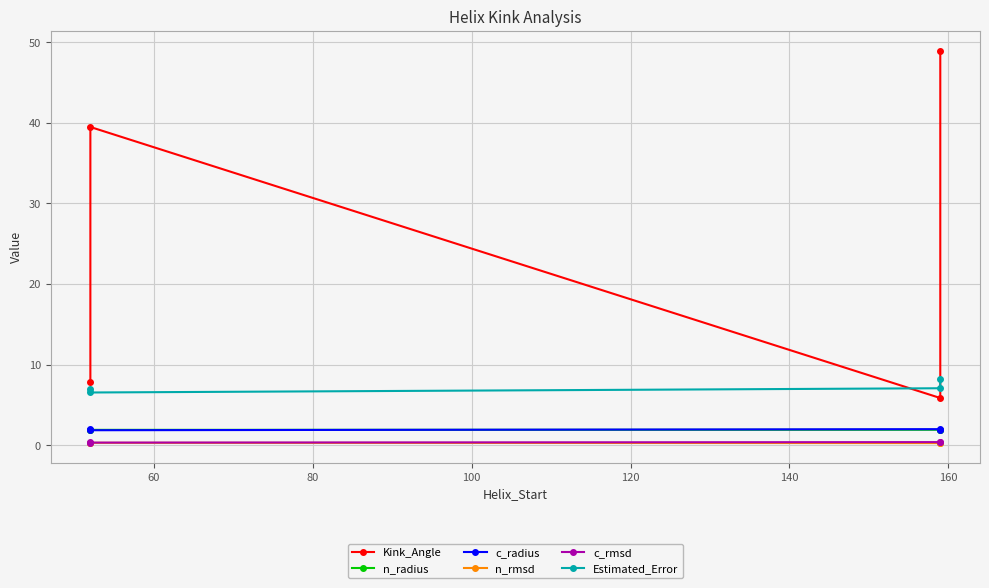

What is the difference between the highest and lowest values at 60?

39.2